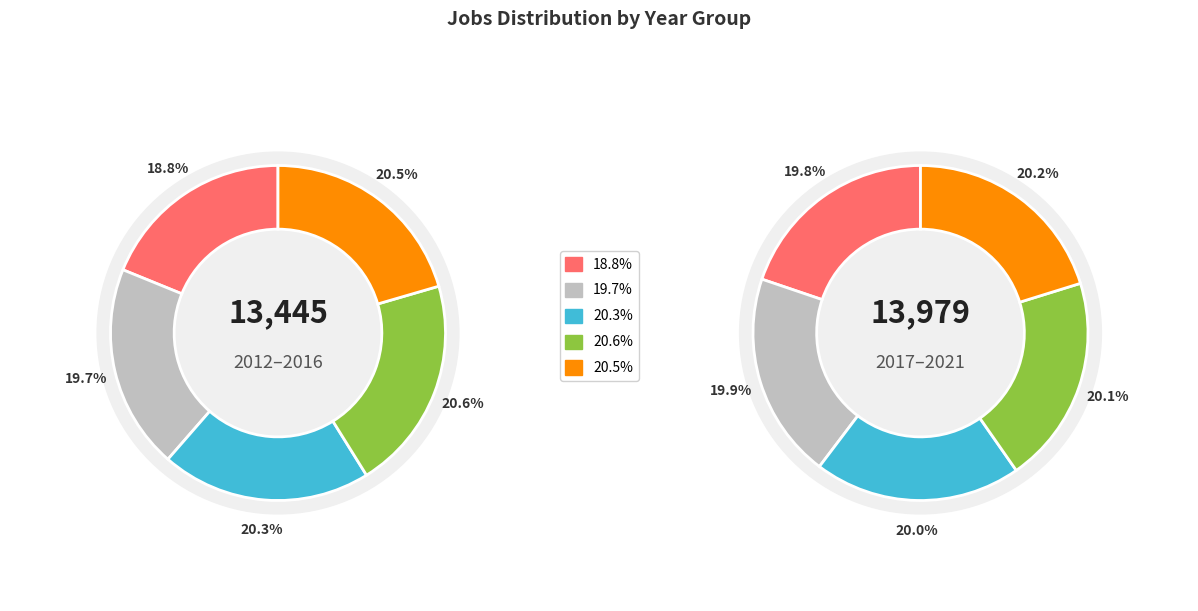

Rank the categories by value from lowest to highest.

2012, 2013, 2014, 2016, 2017, 2015, 2018, 2019, 2020, 2021